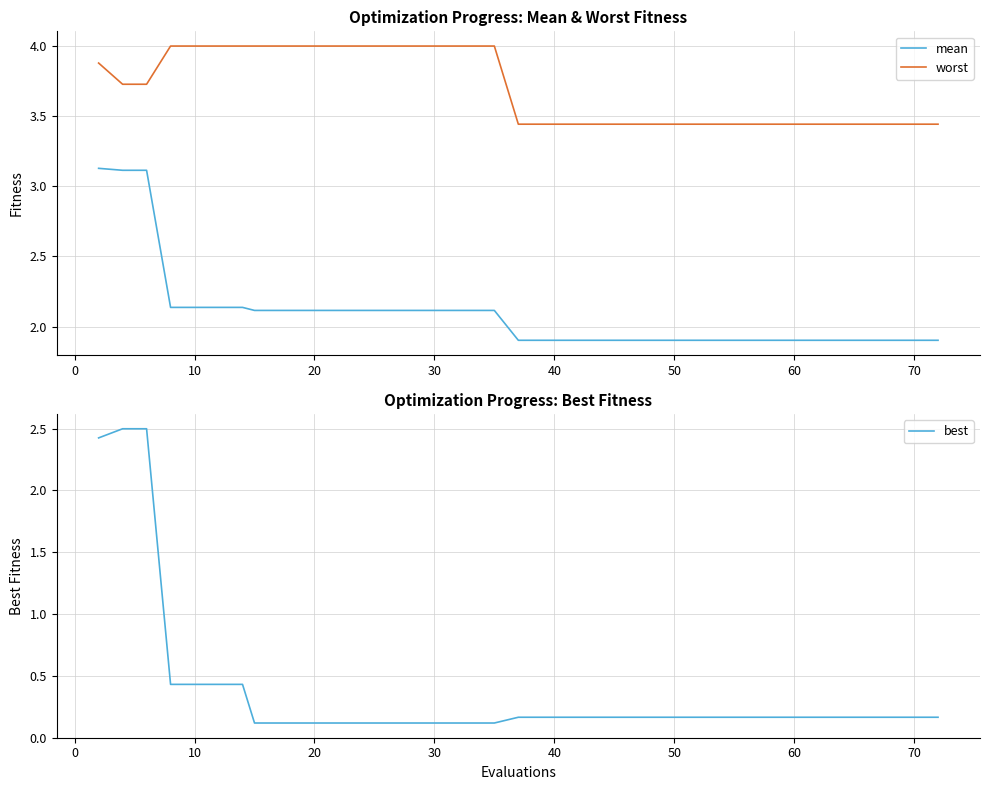

What is the maximum value for worst?

4.0